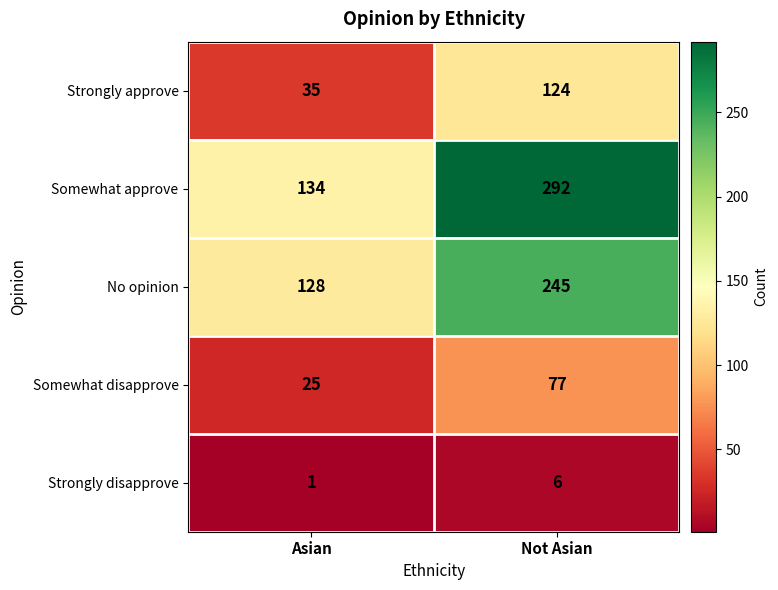

Which series has the largest total across all categories?

Somewhat approve